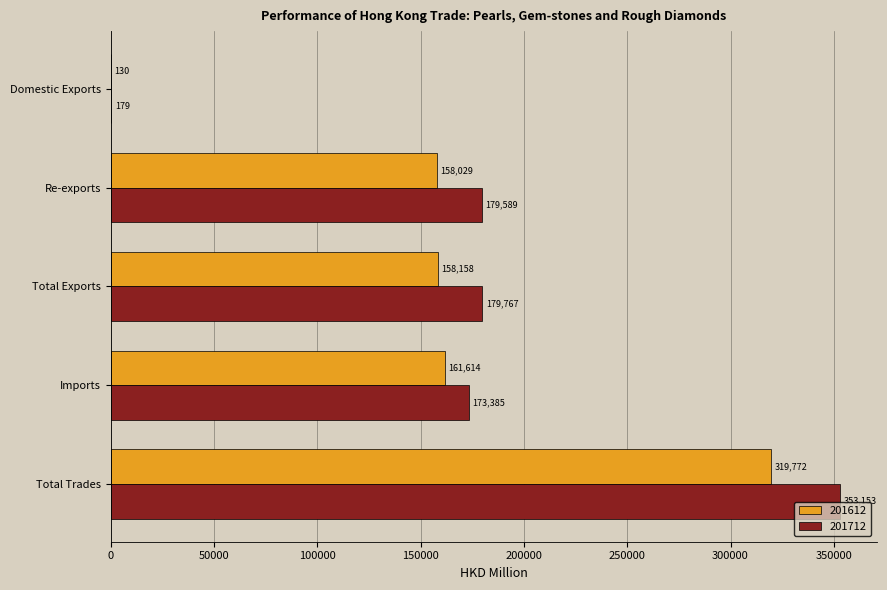

At which label is 201612 closest to 159950?

Imports